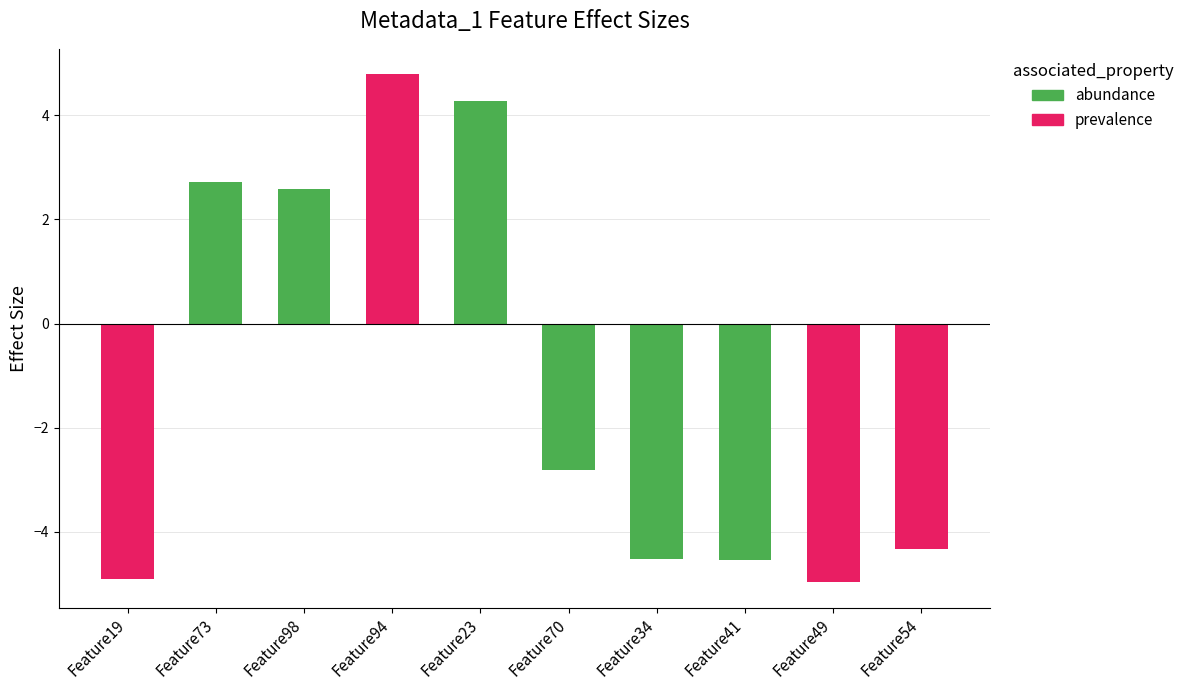

The prevalence series shows 2.9 at Feature19. True or false?

False